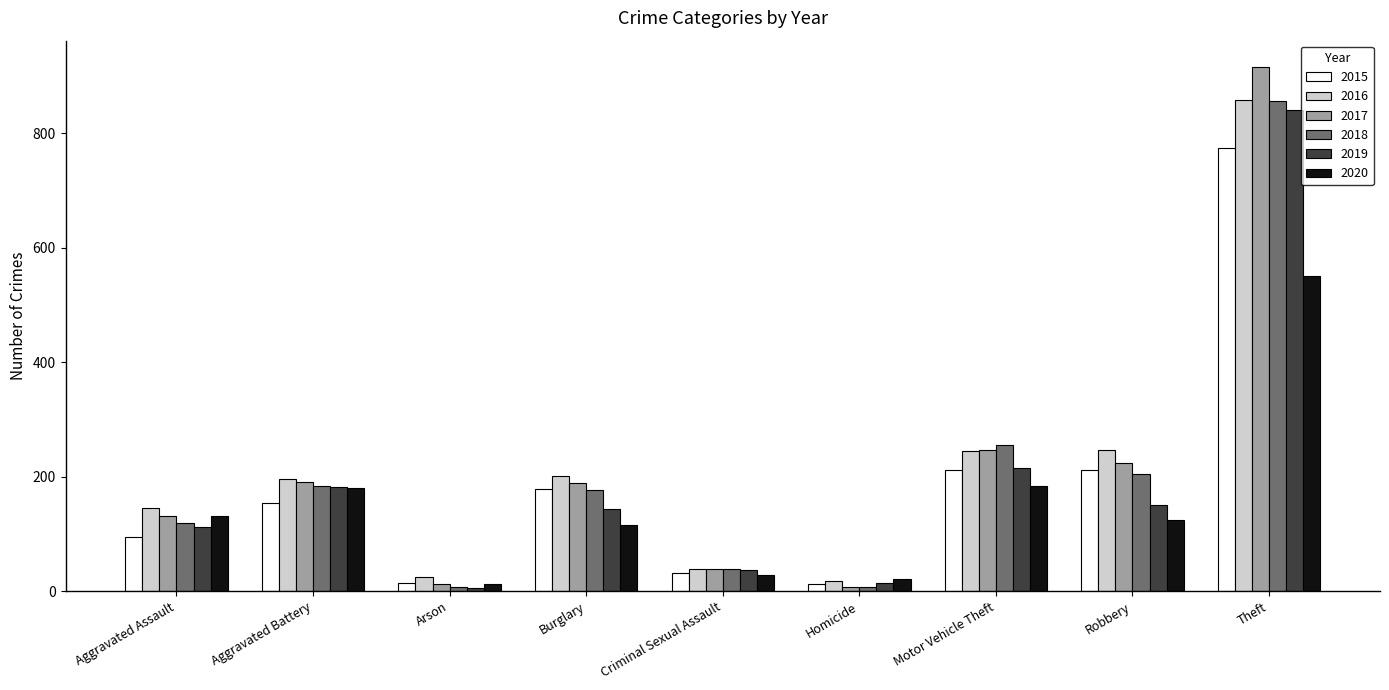

The 2017 series shows 1608 at Theft. True or false?

False